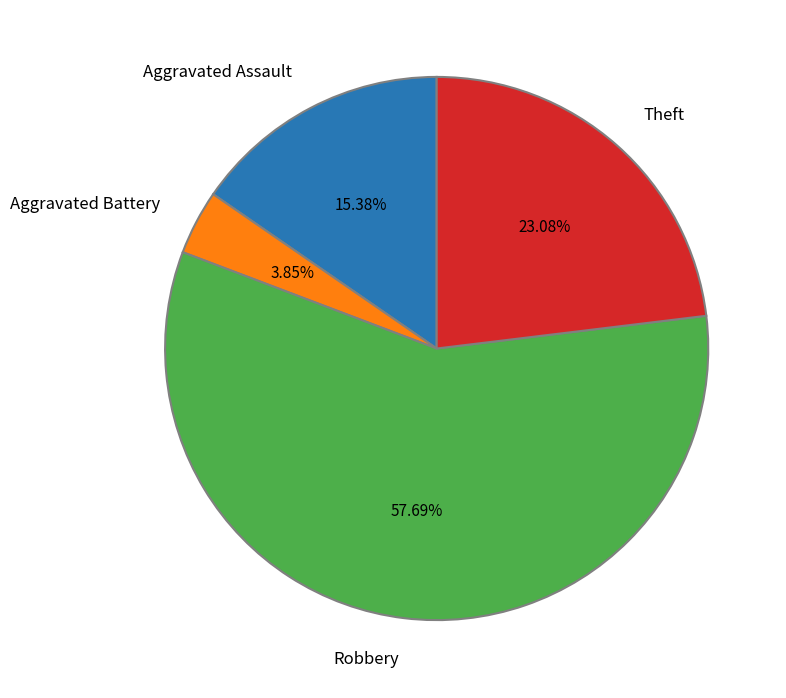

Is Robbery the majority of the pie?

Yes